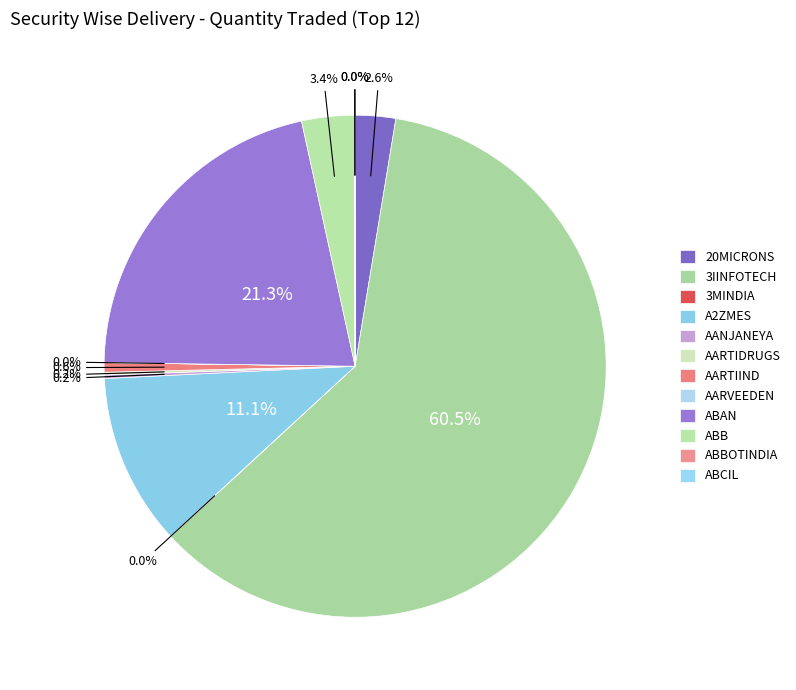

The AARTIDRUGS slice represents 0% of the pie. True or false?

True